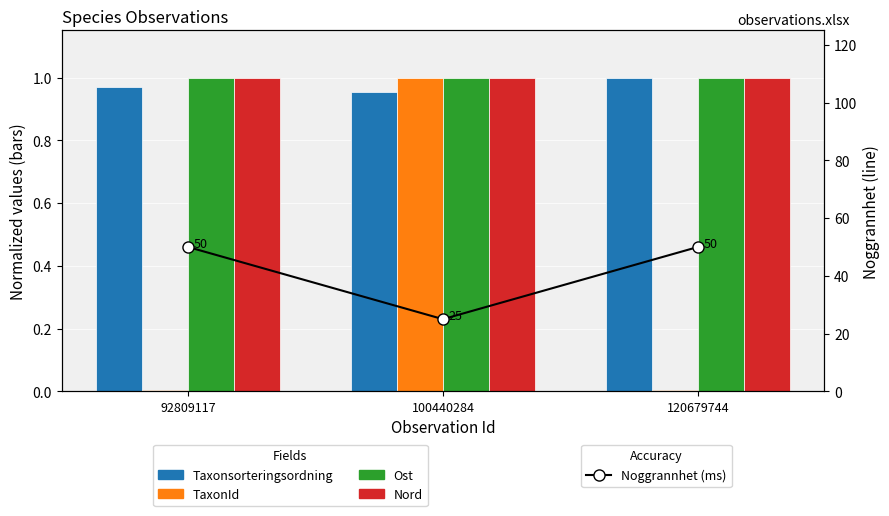

Reading left to right, transcribe all the data shown in this chart.

Taxonsorteringsordning: 92809117=1.0	100440284=1.0	120679744=1.0
TaxonId: 92809117=0.0	100440284=1.0	120679744=0.0
Ost: 92809117=1.0	100440284=1.0	120679744=1.0
Nord: 92809117=1.0	100440284=1.0	120679744=1.0
Noggrannhet: 92809117=50.0	100440284=25.0	120679744=50.0